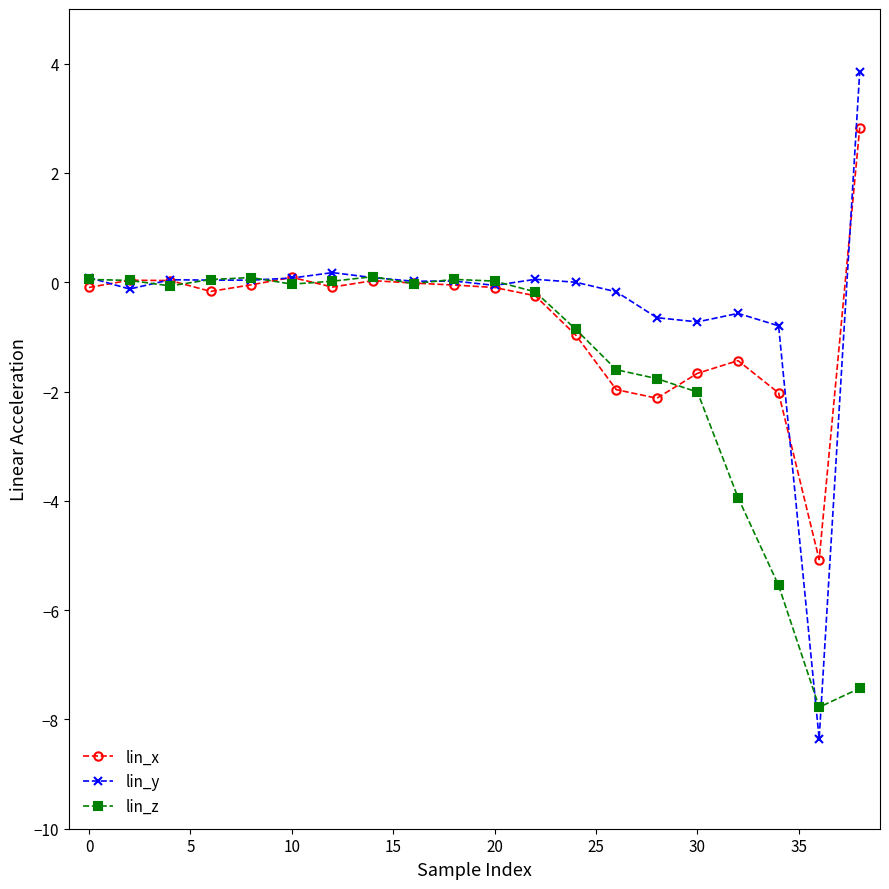

Rank the series by their maximum value, from highest to lowest.

lin_y, lin_x, lin_z